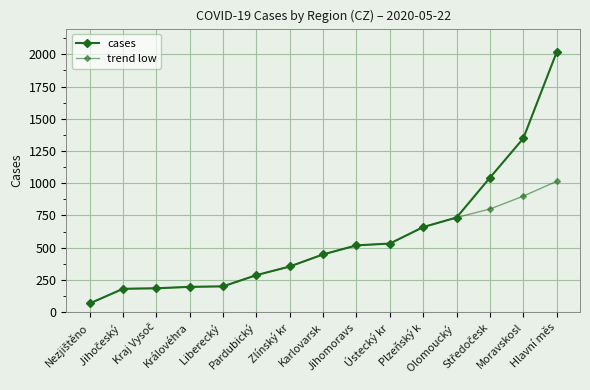

How many lines are shown in the chart?

2